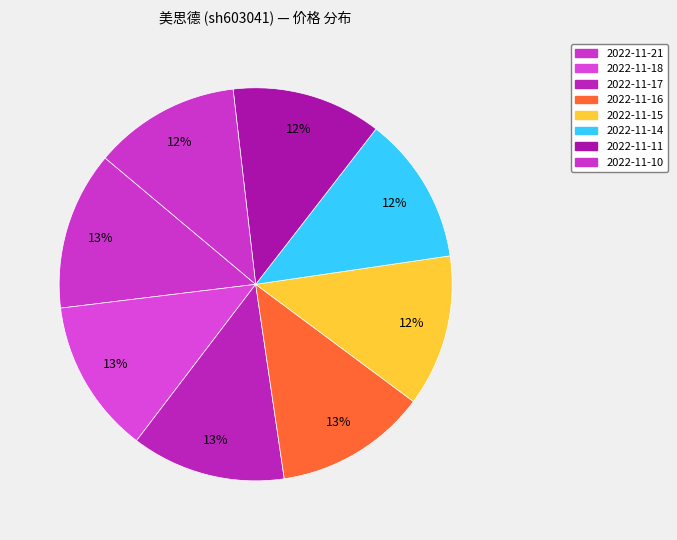

What is the change in value from 2022-11-17 to 2022-11-10?

-0.6